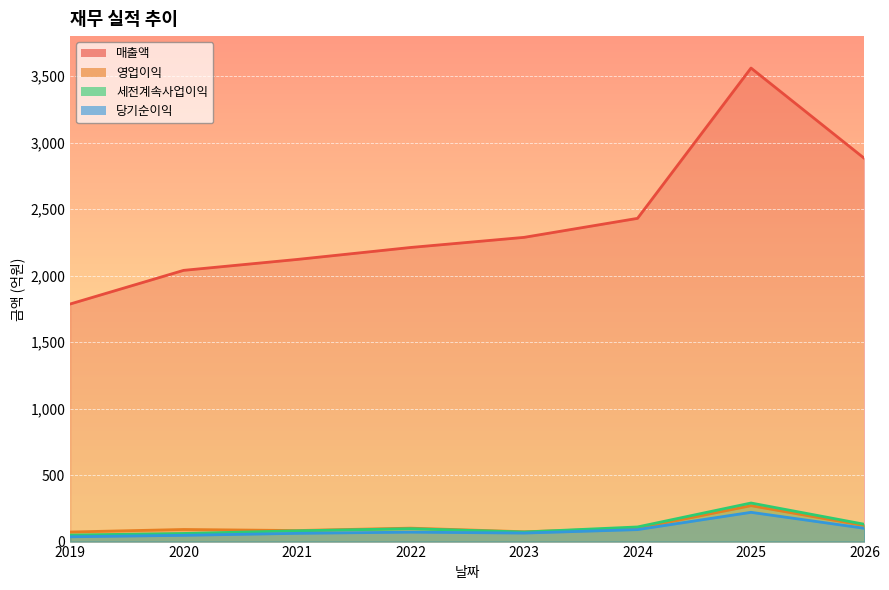

True or false: 세전계속사업이익 and 매출액 intersect in this chart.

False